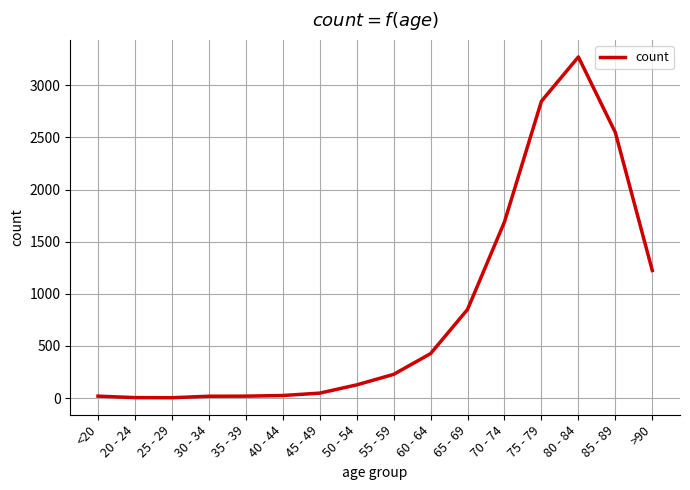

Where is the data nearest to the value 1638?

70 - 74